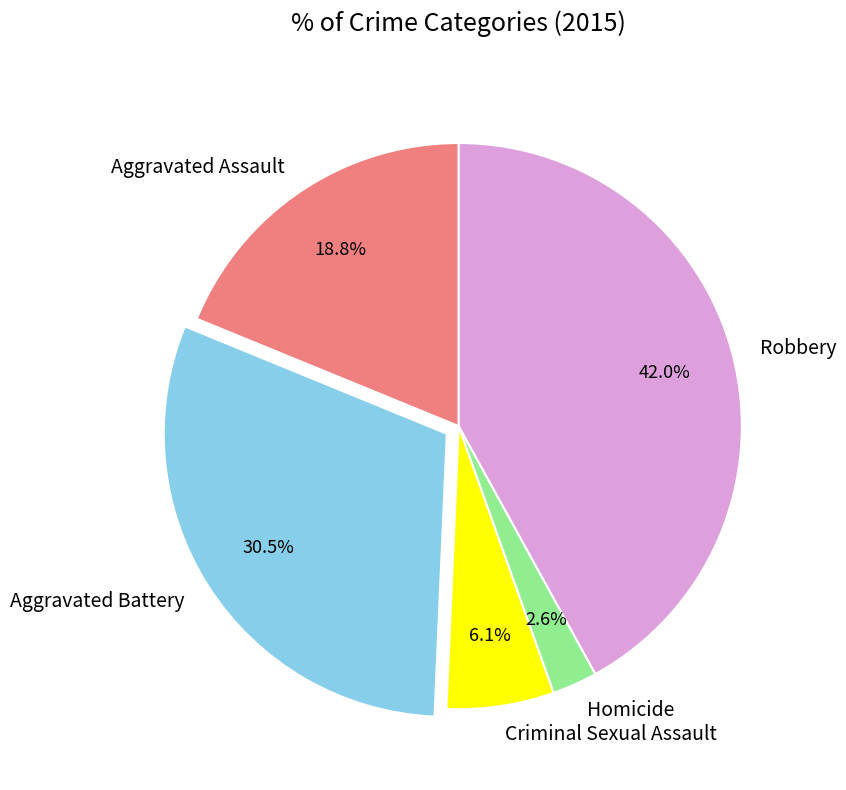

Rank the categories by value from lowest to highest.

Homicide, Criminal Sexual Assault, Aggravated Assault, Aggravated Battery, Robbery